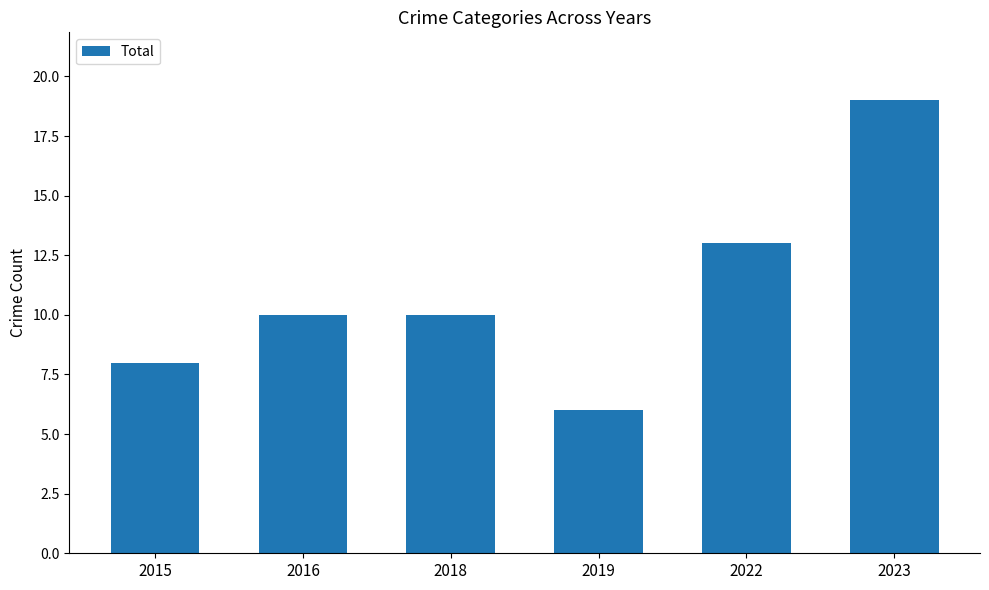

Count the number of categories in the chart.

6